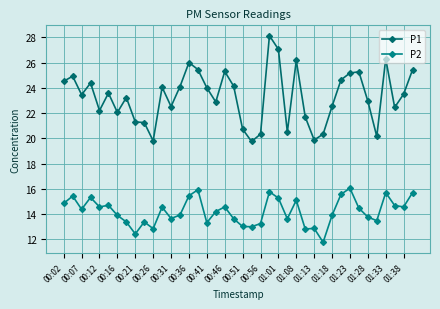

At which label does P1 first exceed 23?

00:02